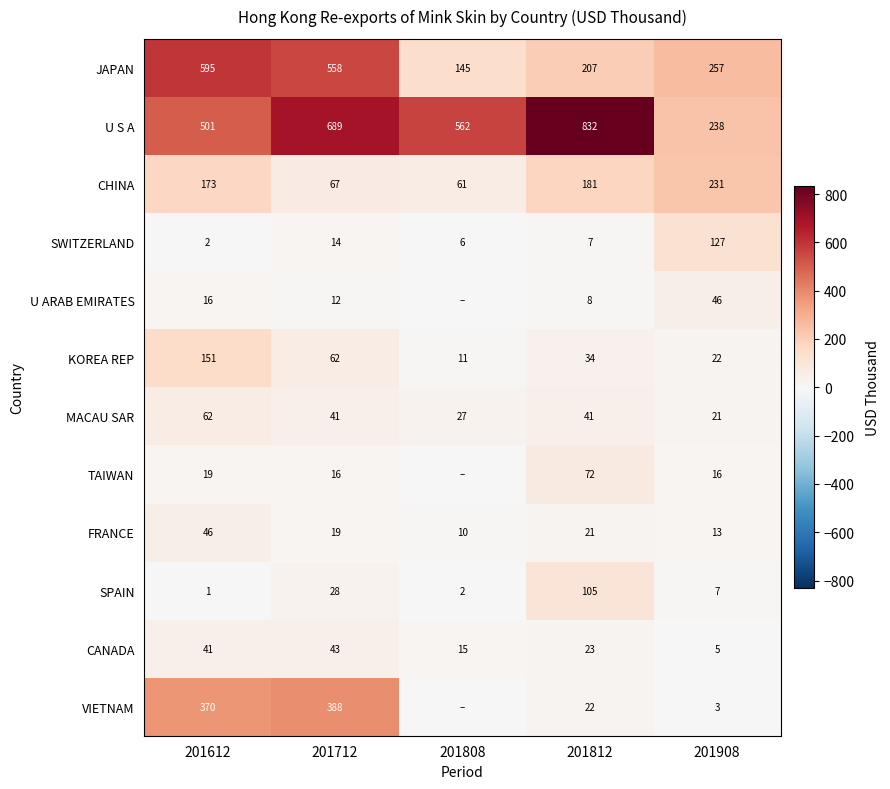

What is the sum of the FRANCE values at 201908 and 201808?

23